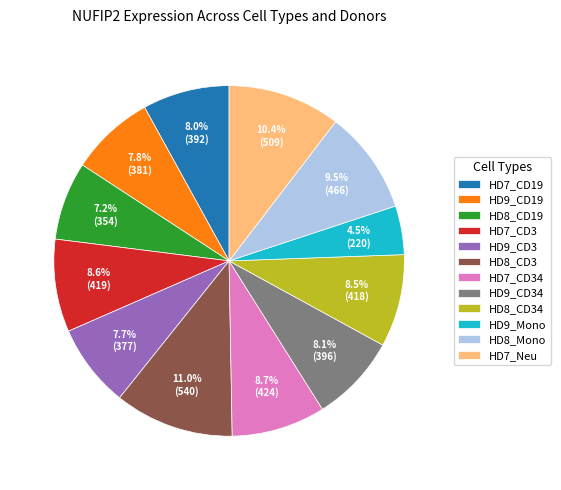

What percentage is the HD7_CD3 slice, to the nearest percent?

9%